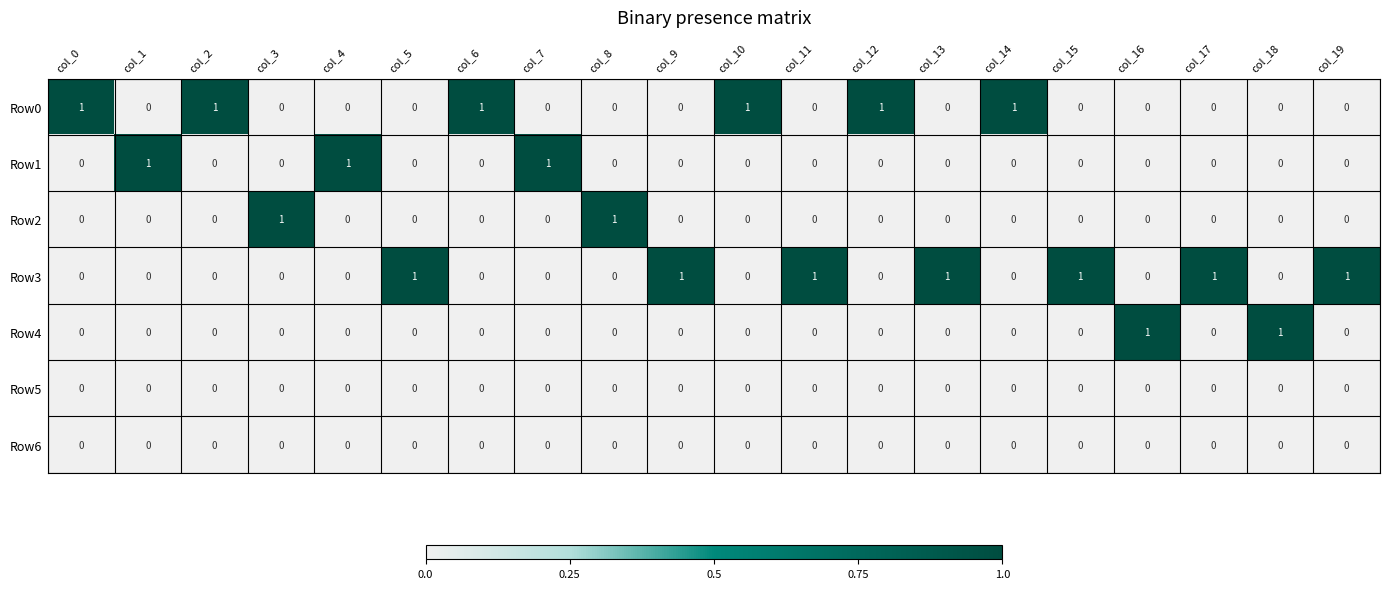

Is the value of Row2 at col_13 greater than the value of Row0 at col_12?

No